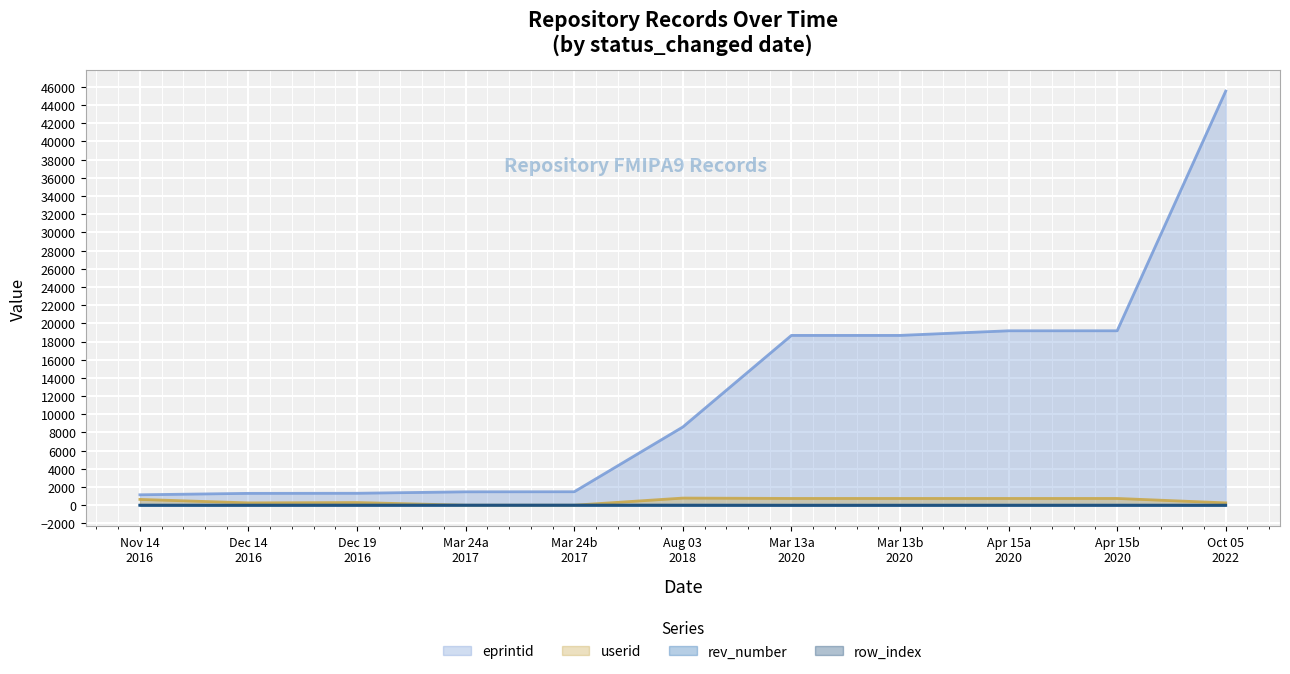

What is the greatest value displayed?

45524